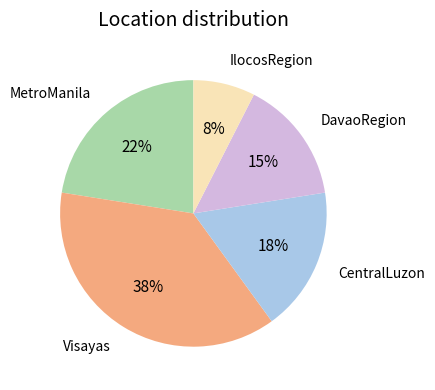

What is the smallest slice in the pie chart?

IlocosRegion